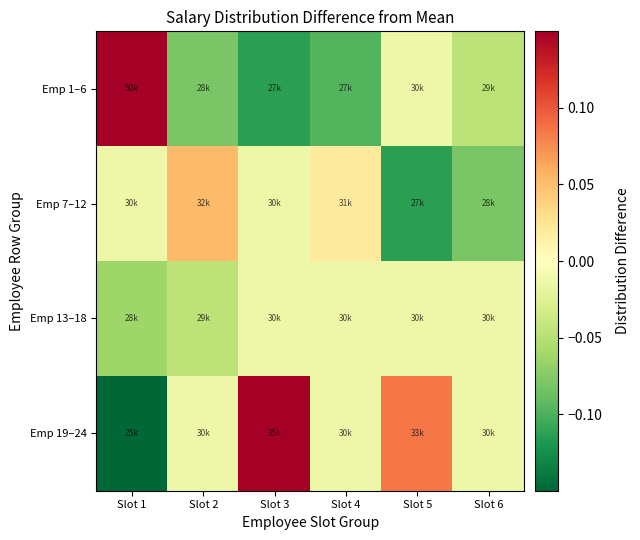

Which series changed the most between Slot 1 and Slot 5?

Emp 1–6